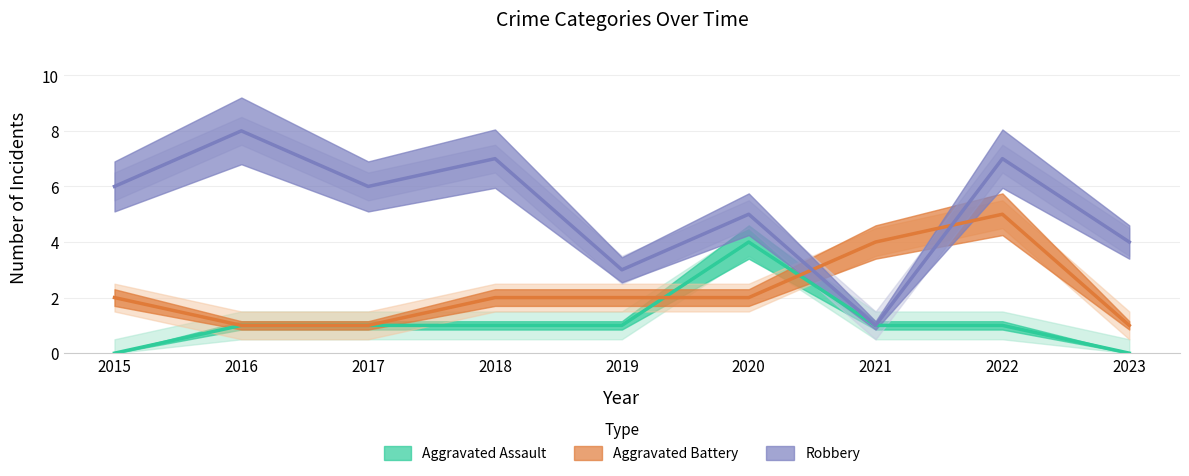

Rank the categories by Robbery value from lowest to highest.

2021, 2019, 2023, 2020, 2015, 2017, 2018, 2022, 2016